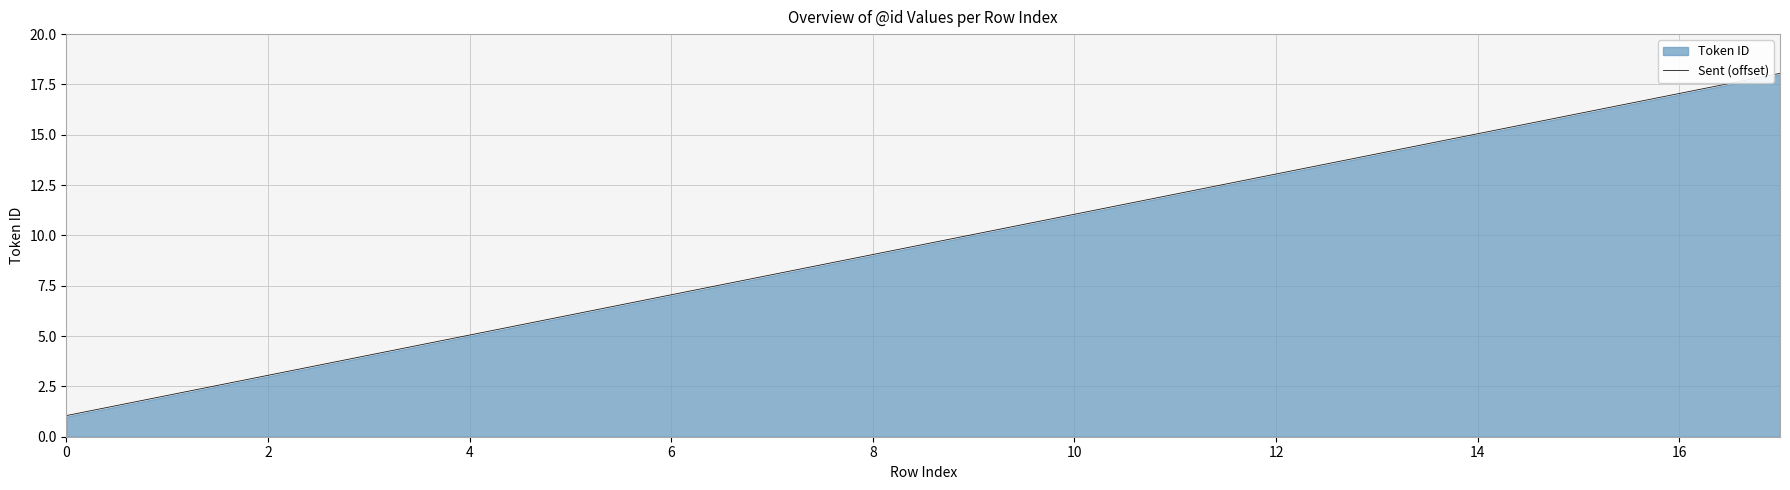

Which category has the highest value across all series?

17